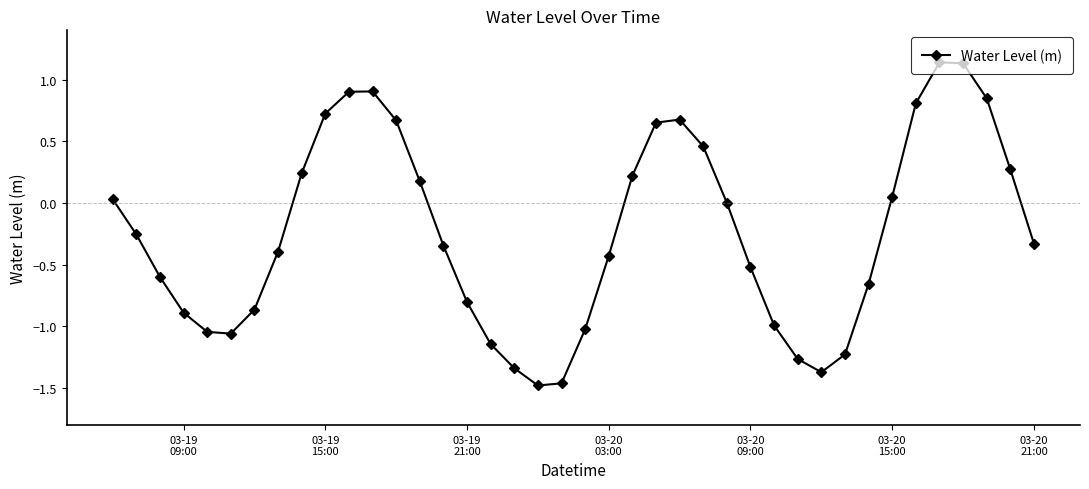

Does the chart have visible grid lines?

No